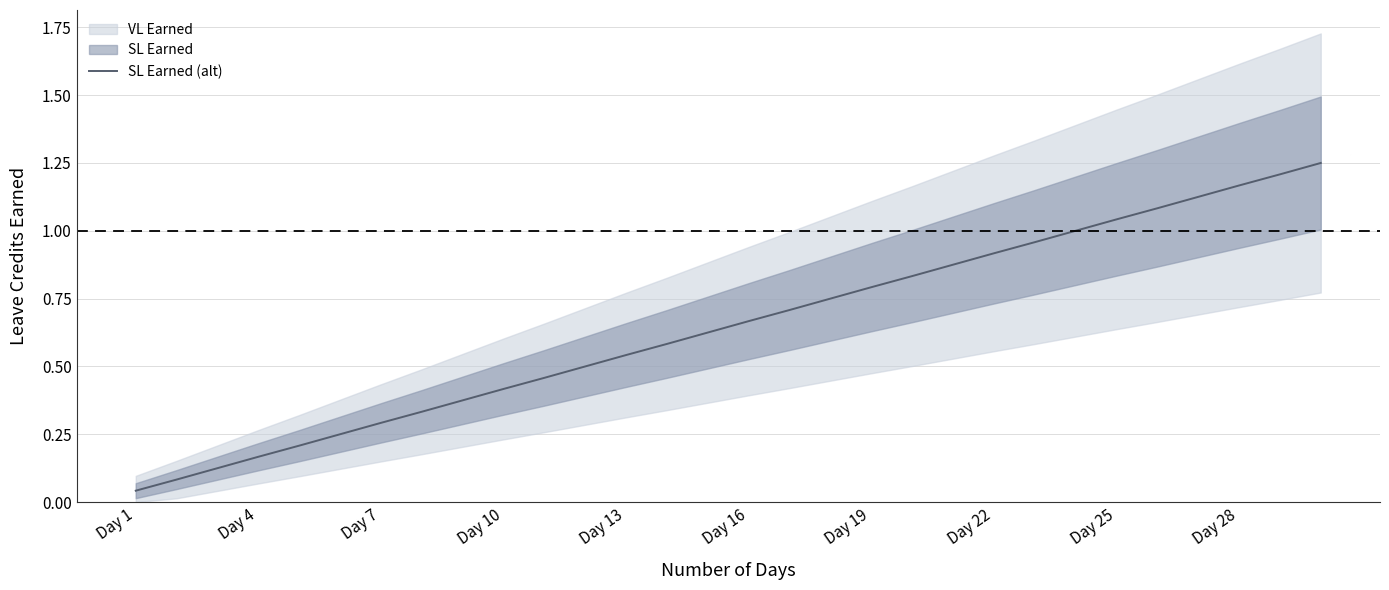

What is the average value?

0.6